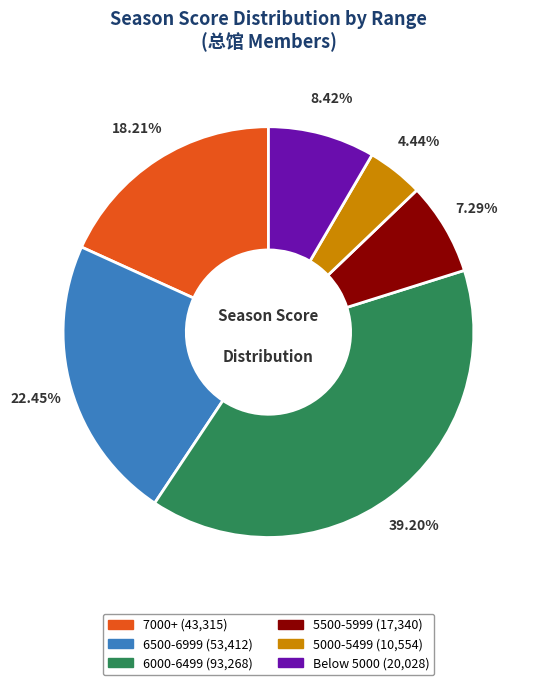

Does any single category account for the majority?

No